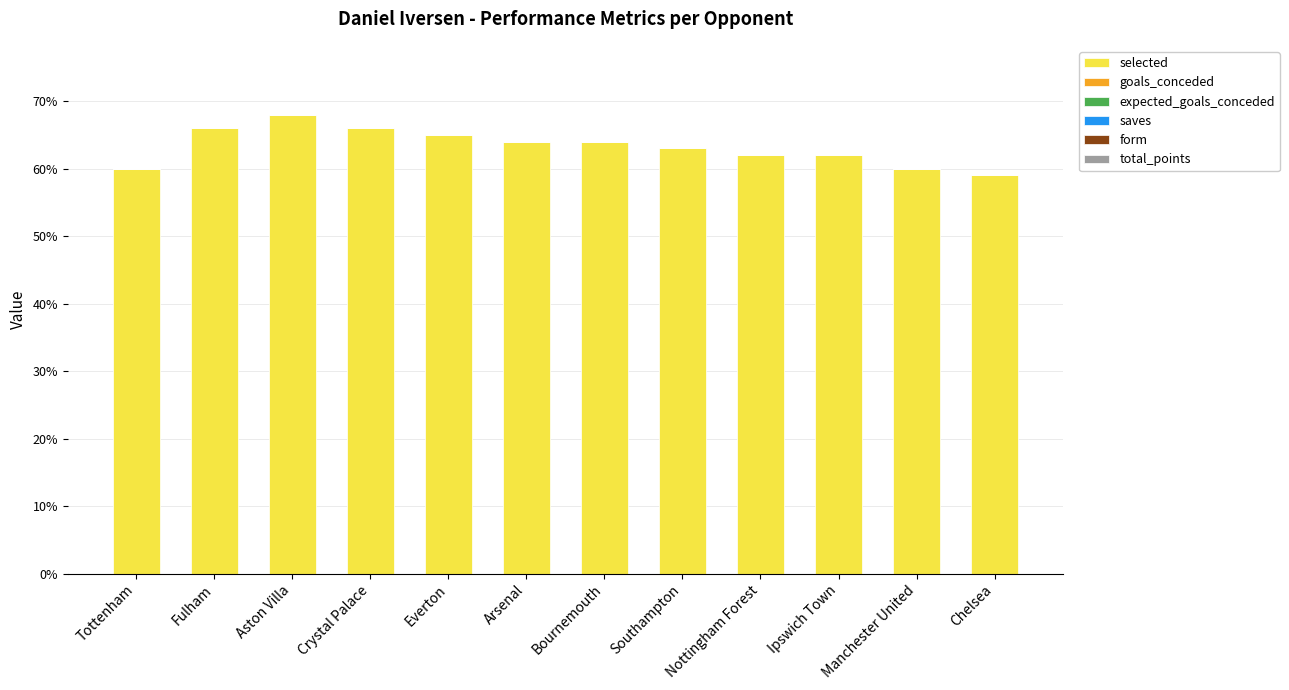

Reading right to left, transcribe all the data shown in this chart.

selected: 0.6	0.6	0.6	0.6	0.6	0.6	0.6	0.7	0.7	0.7	0.7	0.6
goals_conceded: 0.0	0.0	0.0	0.0	0.0	0.0	0.0	0.0	0.0	0.0	0.0	0.0
expected_goals_conceded: 0.0	0.0	0.0	0.0	0.0	0.0	0.0	0.0	0.0	0.0	0.0	0.0
saves: 0.0	0.0	0.0	0.0	0.0	0.0	0.0	0.0	0.0	0.0	0.0	0.0
form: 0.0	0.0	0.0	0.0	0.0	0.0	0.0	0.0	0.0	0.0	0.0	0.0
total_points: 0.0	0.0	0.0	0.0	0.0	0.0	0.0	0.0	0.0	0.0	0.0	0.0